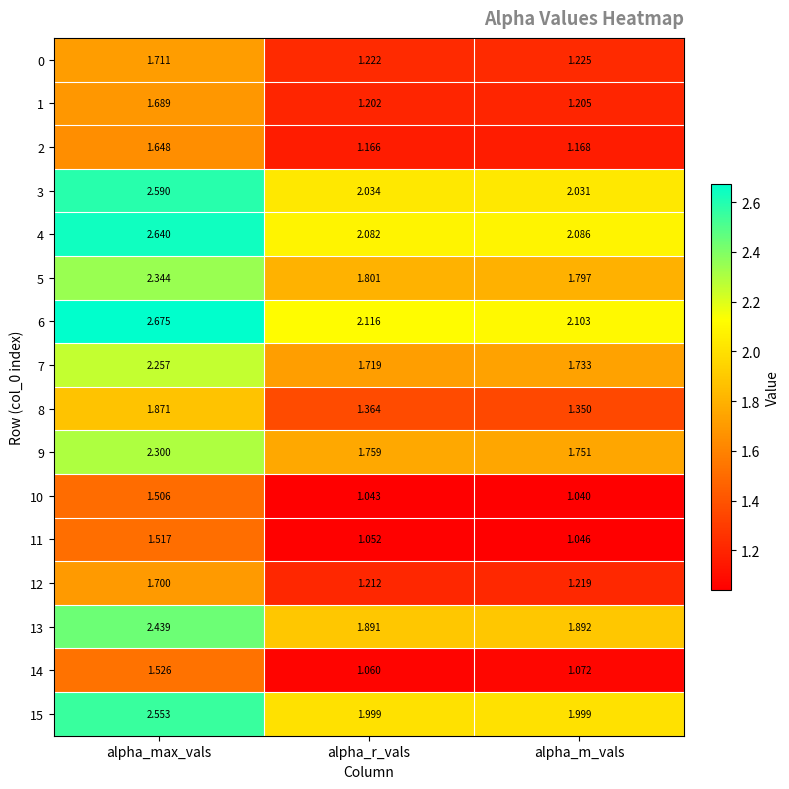

Where is 2 nearest to the value 1?

alpha_r_vals